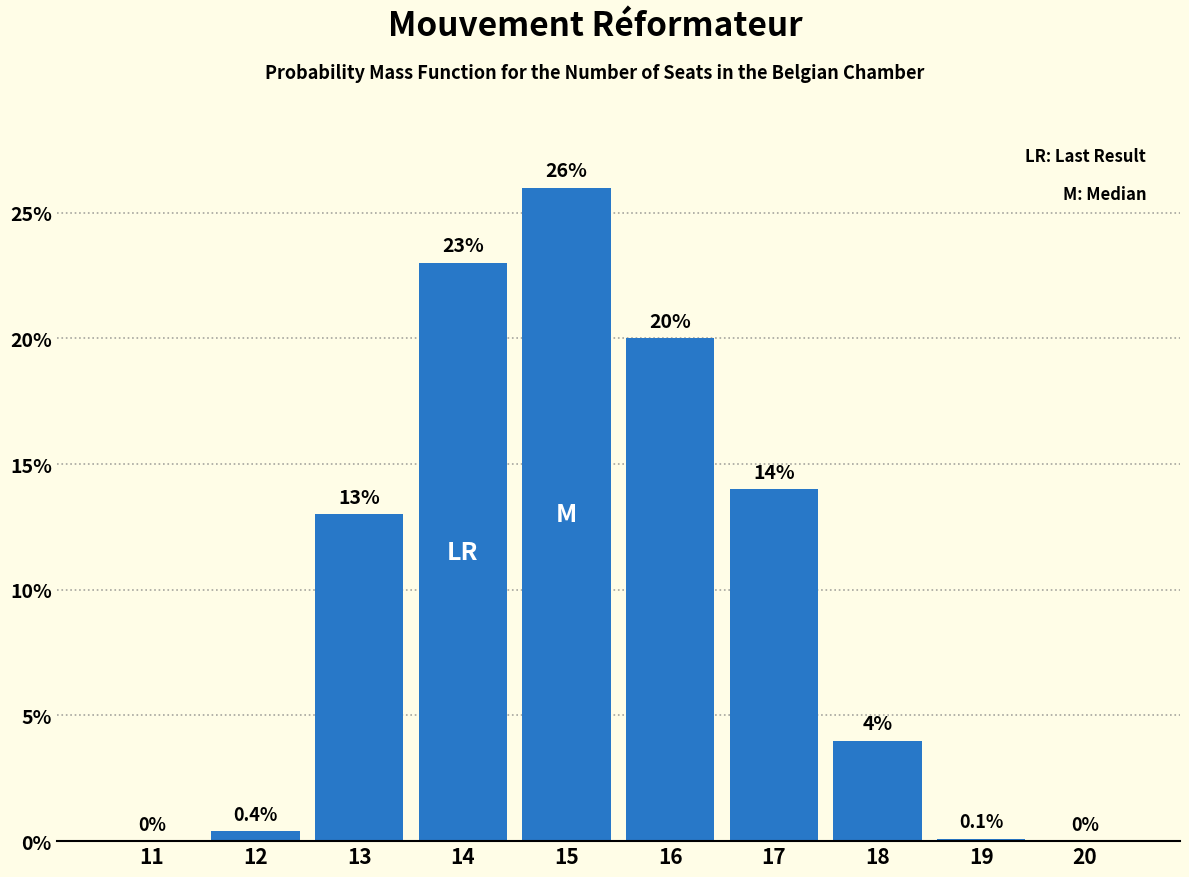

Reading left to right, extract all data points from this chart.

11=0.0	12=0.4	13=13.0	14=23.0	15=26.0	16=20.0	17=14.0	18=4.0	19=0.1	20=0.0